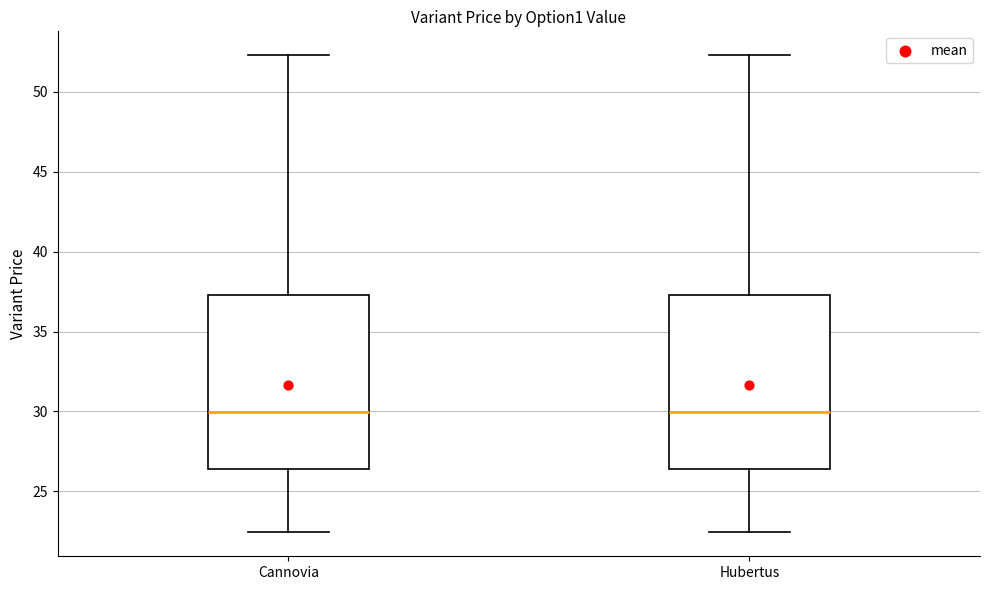

Where is the lower edge of the box for Hubertus on the y-axis? The values are not printed on the chart, so give them approximately, as read against the axis.

26.5